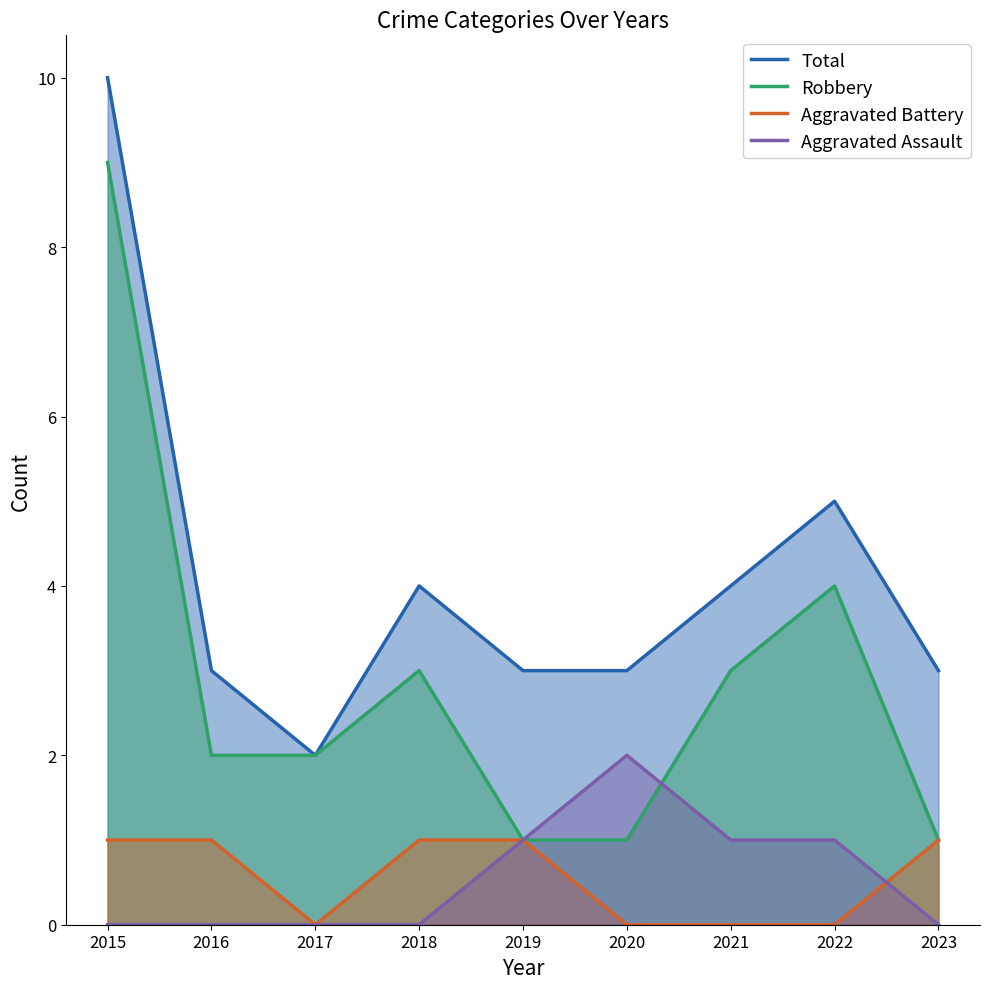

What is the sum of the Robbery values at 2016 and 2022?

6